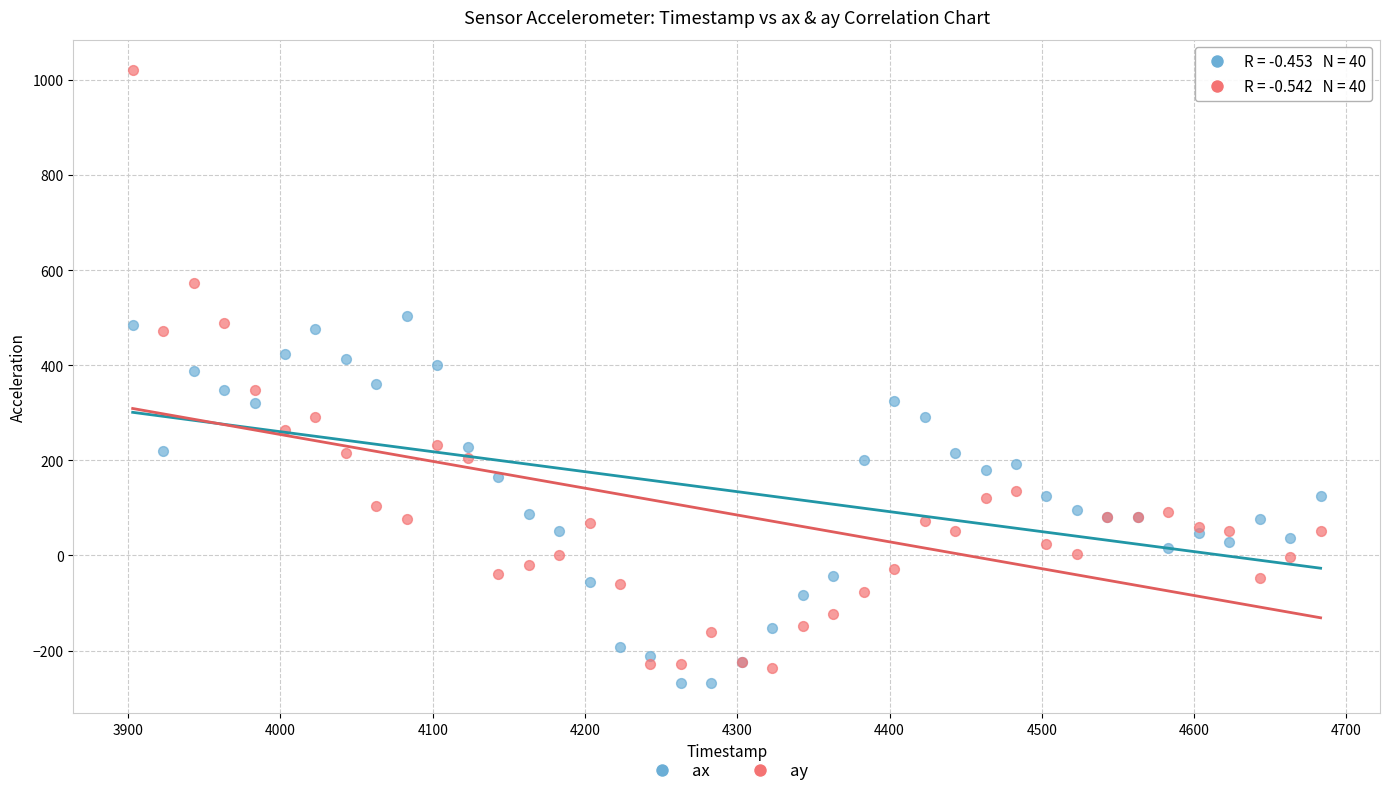

Which series reaches the minimum Y coordinate?

ax